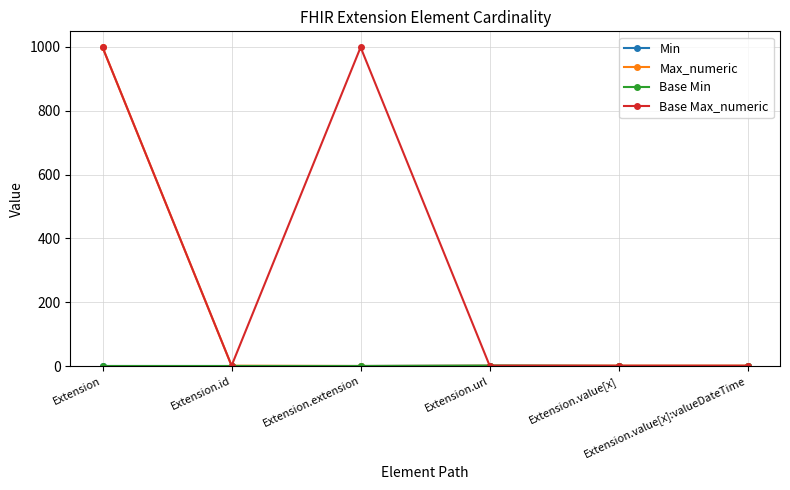

List the labels in order of Base Min value, largest first.

Extension.url, Extension, Extension.id, Extension.extension, Extension.value[x], Extension.value[x]:valueDateTime